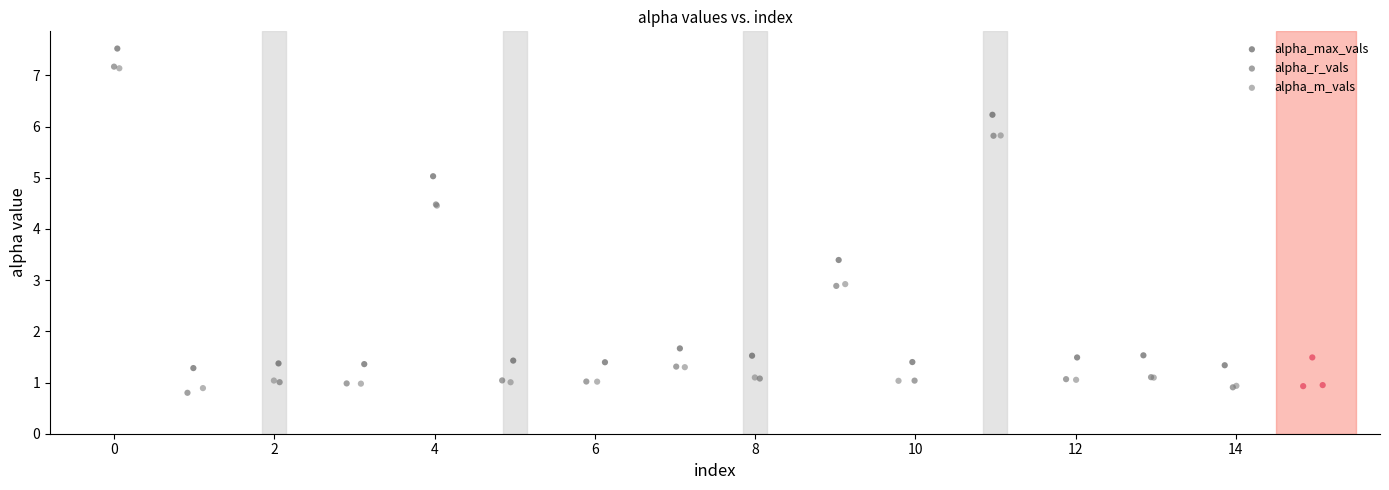

Which series contains the lowest Y value?

alpha_r_vals